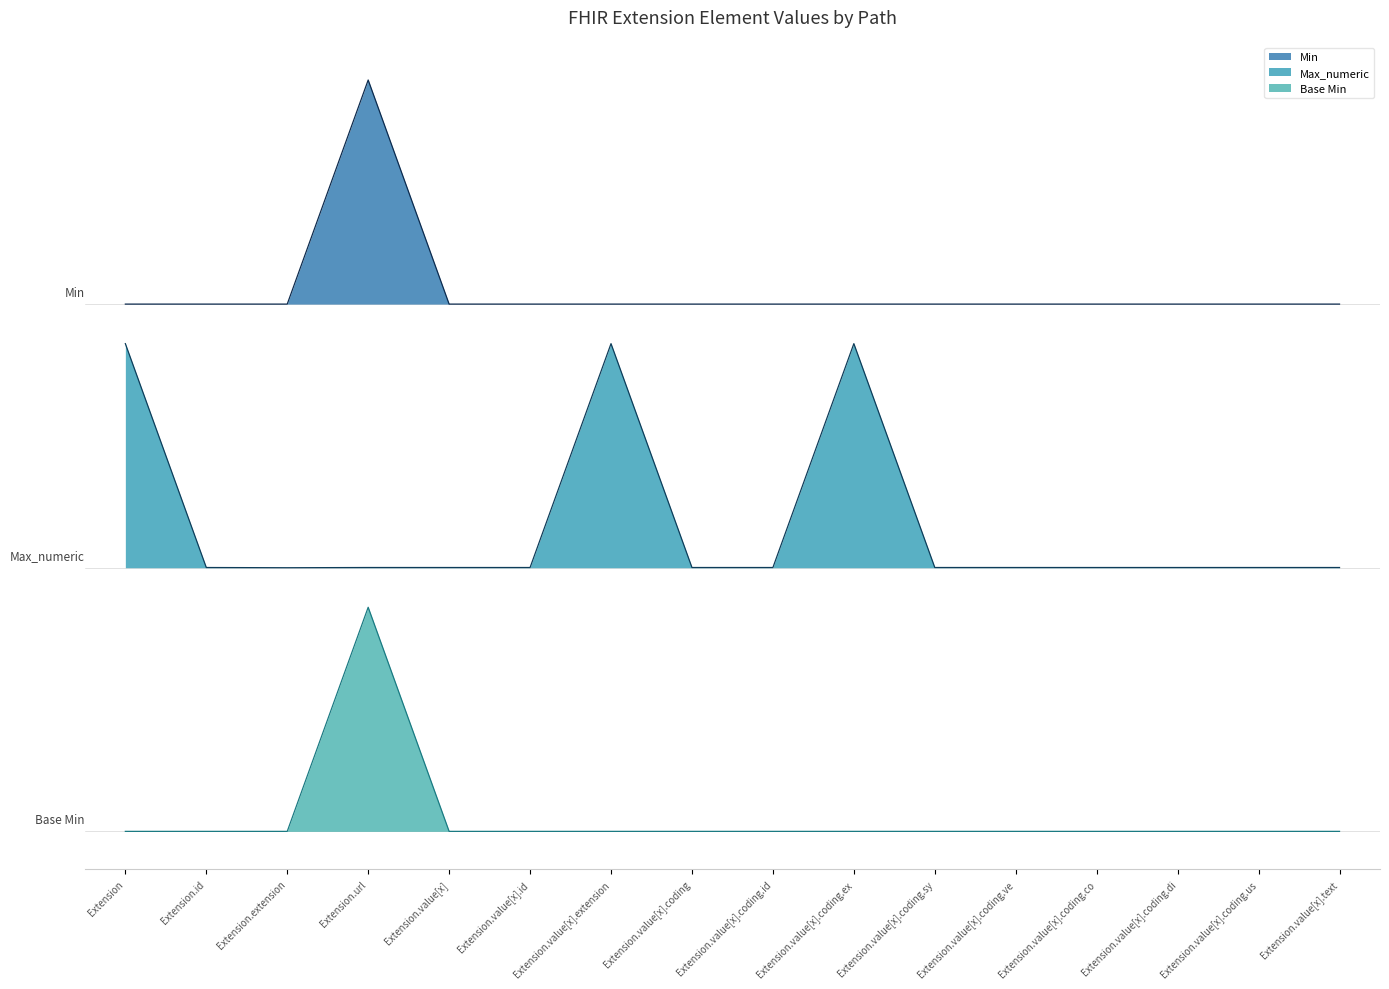

How many positive values does the Base Min series have?

1